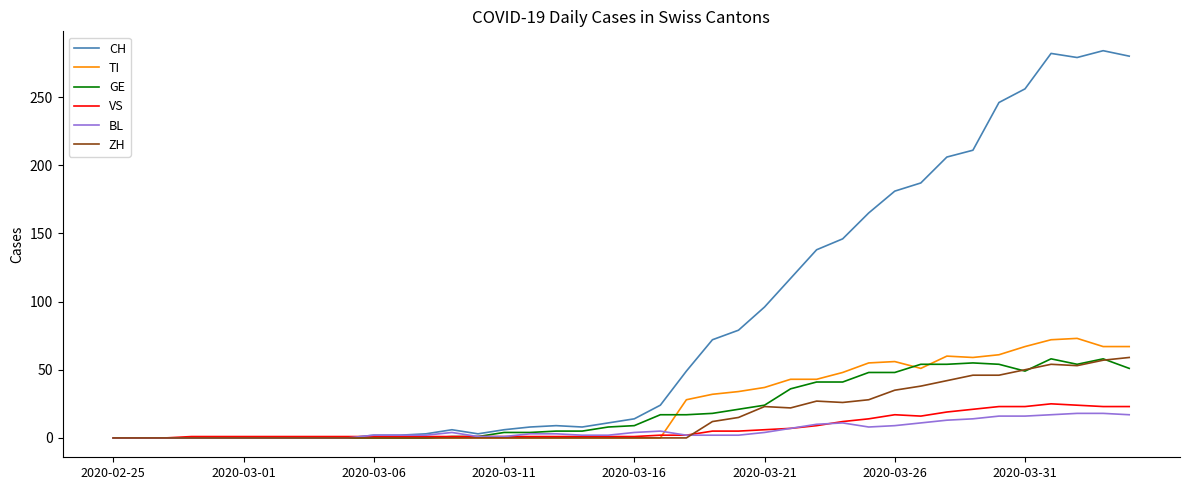

Which series has the widest spread of values?

CH